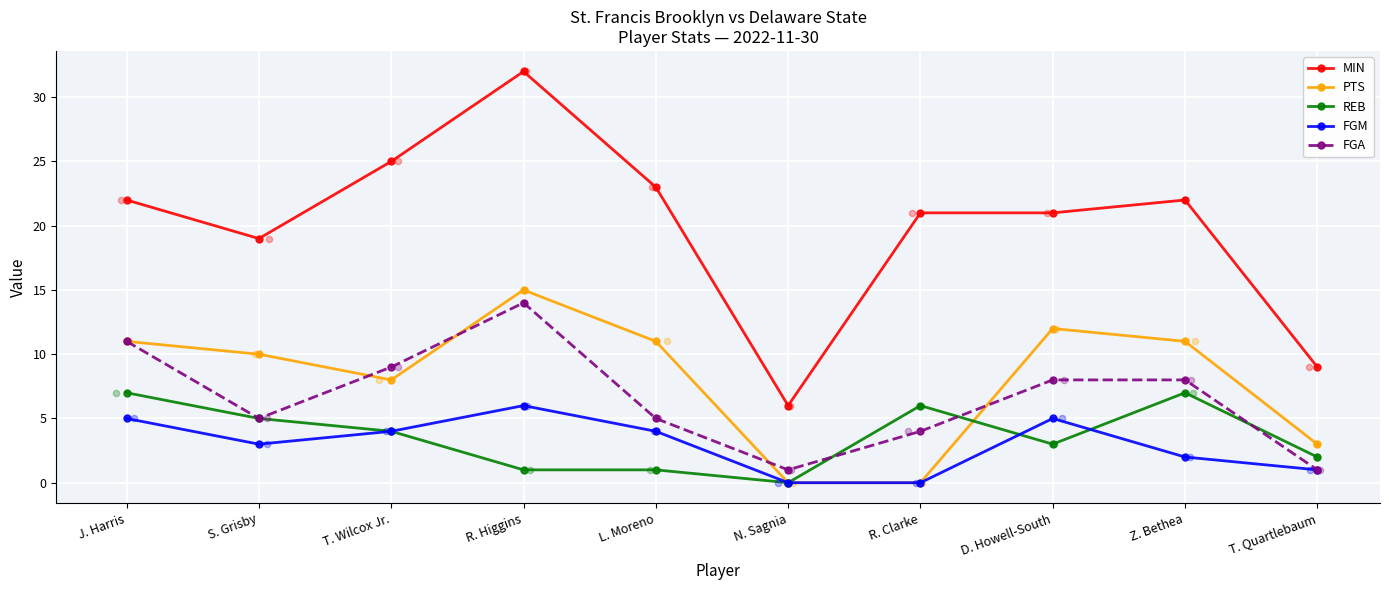

Which series contains the lowest Y value?

PTS